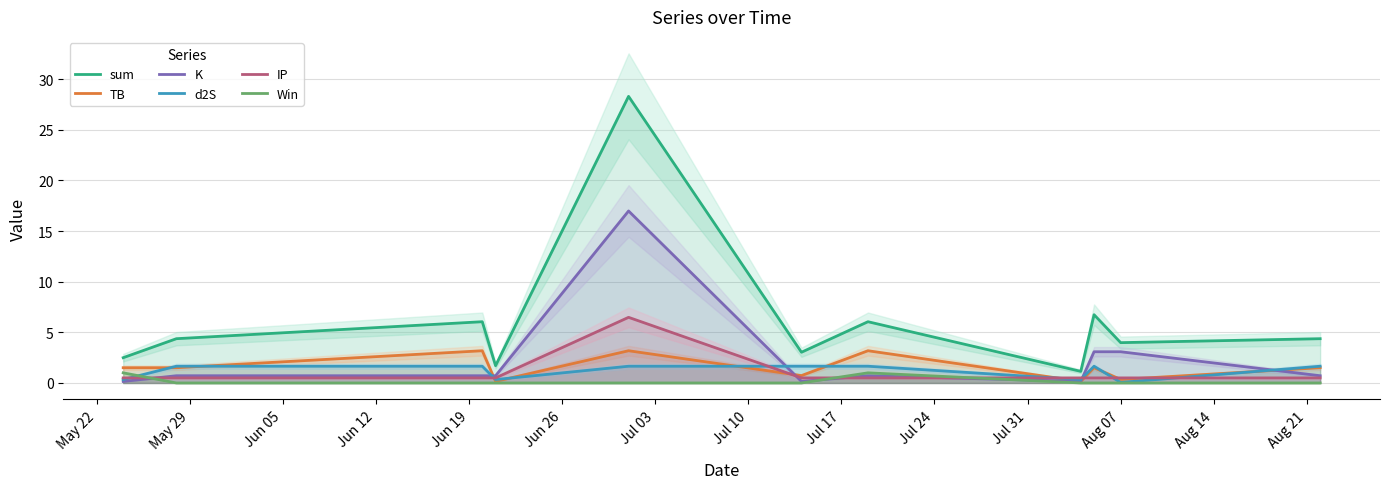

True or false: sum and TB cross at least once.

False